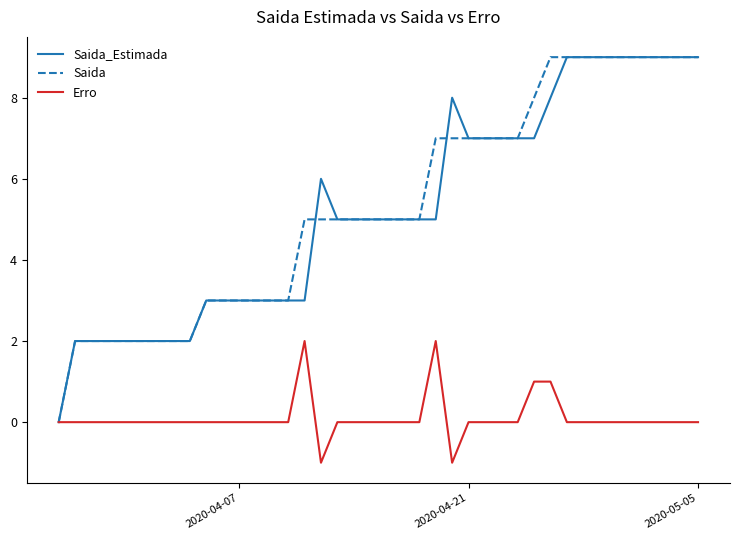

What is the greatest value displayed?

9